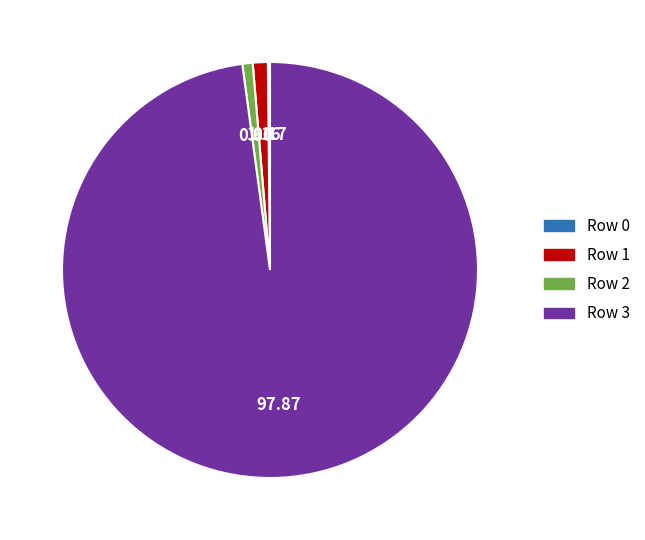

What is the ratio of the value at Row 2 to the value at Row 1?

0.7